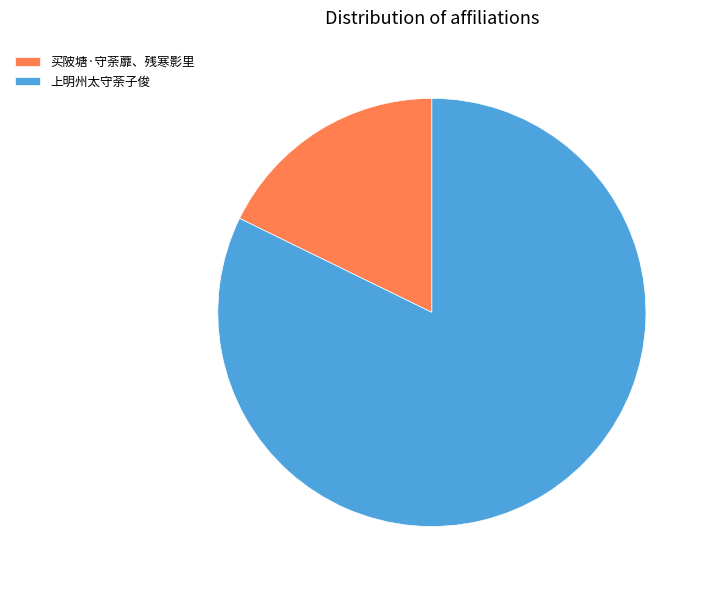

The 上明州太守荼子俊 slice represents 90% of the pie. True or false?

False